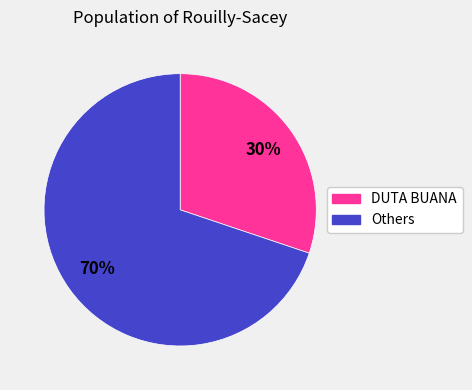

Is there any slice that represents more than half of the pie?

Yes